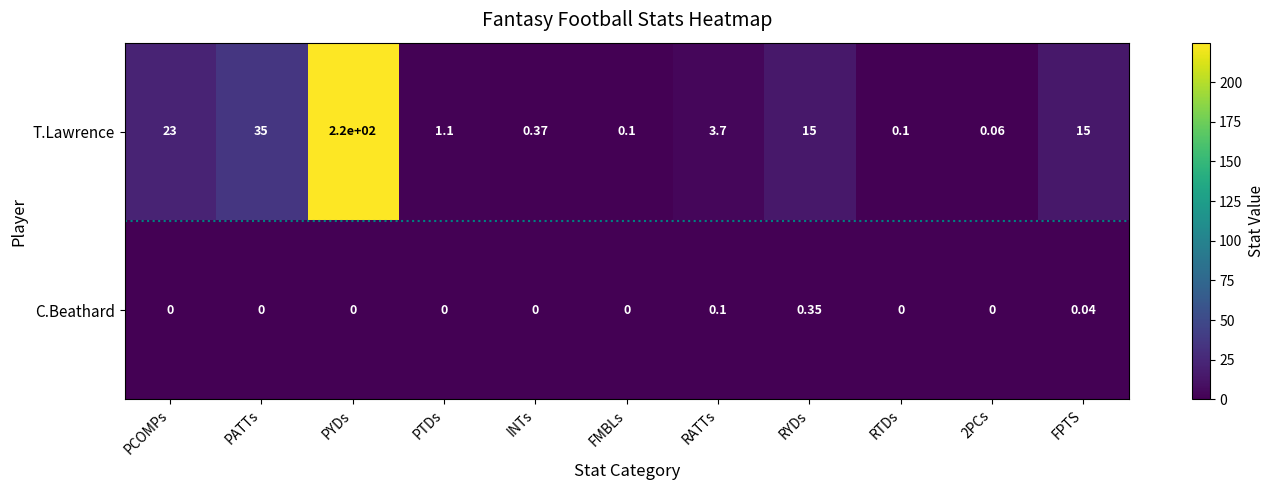

Rank the series by their maximum value, from lowest to highest.

C.Beathard, T.Lawrence